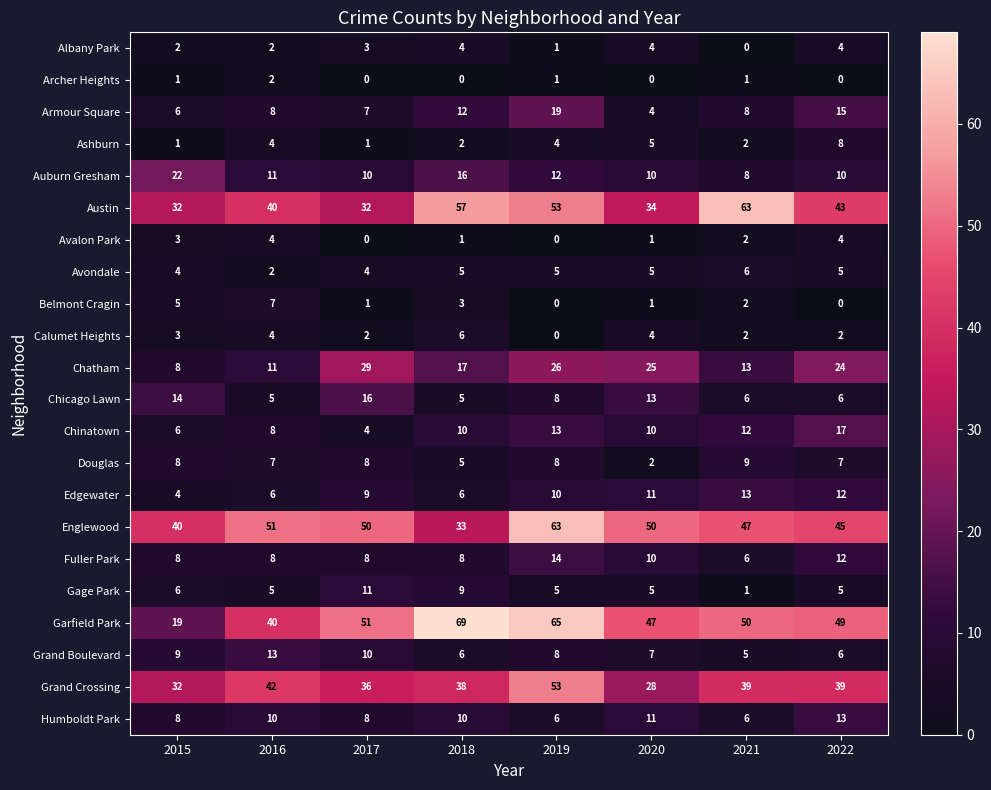

Which series has the widest spread of values?

Garfield Park